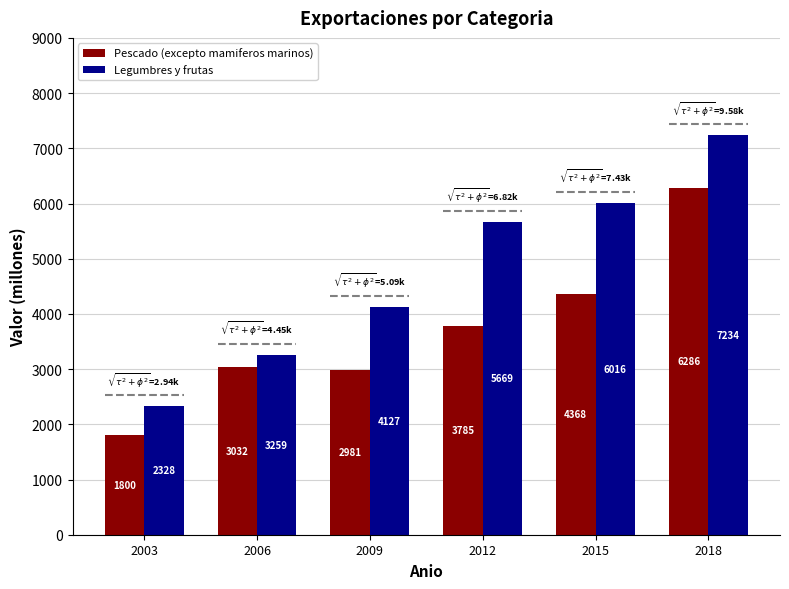

How many data points in Pescado (excepto mamiferos marinos) are less than 3785?

3